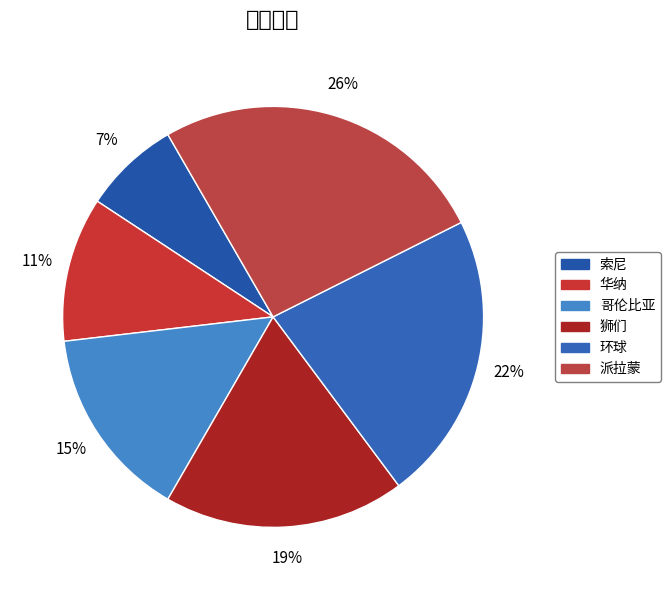

To the nearest percent, what portion does 索尼 represent?

7%